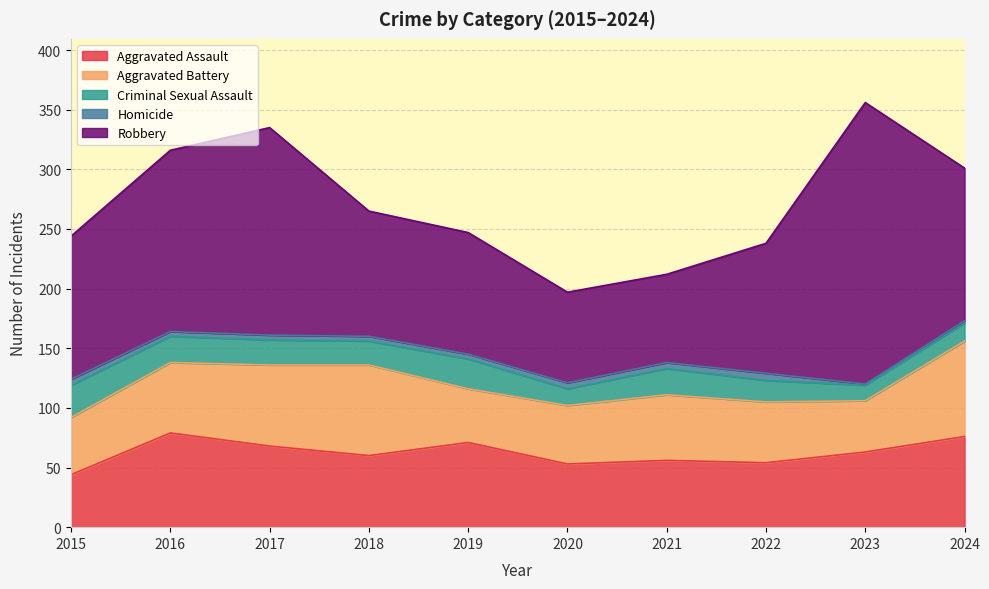

What are all the series names shown in the legend?

Aggravated Assault, Aggravated Battery, Criminal Sexual Assault, Homicide, Robbery